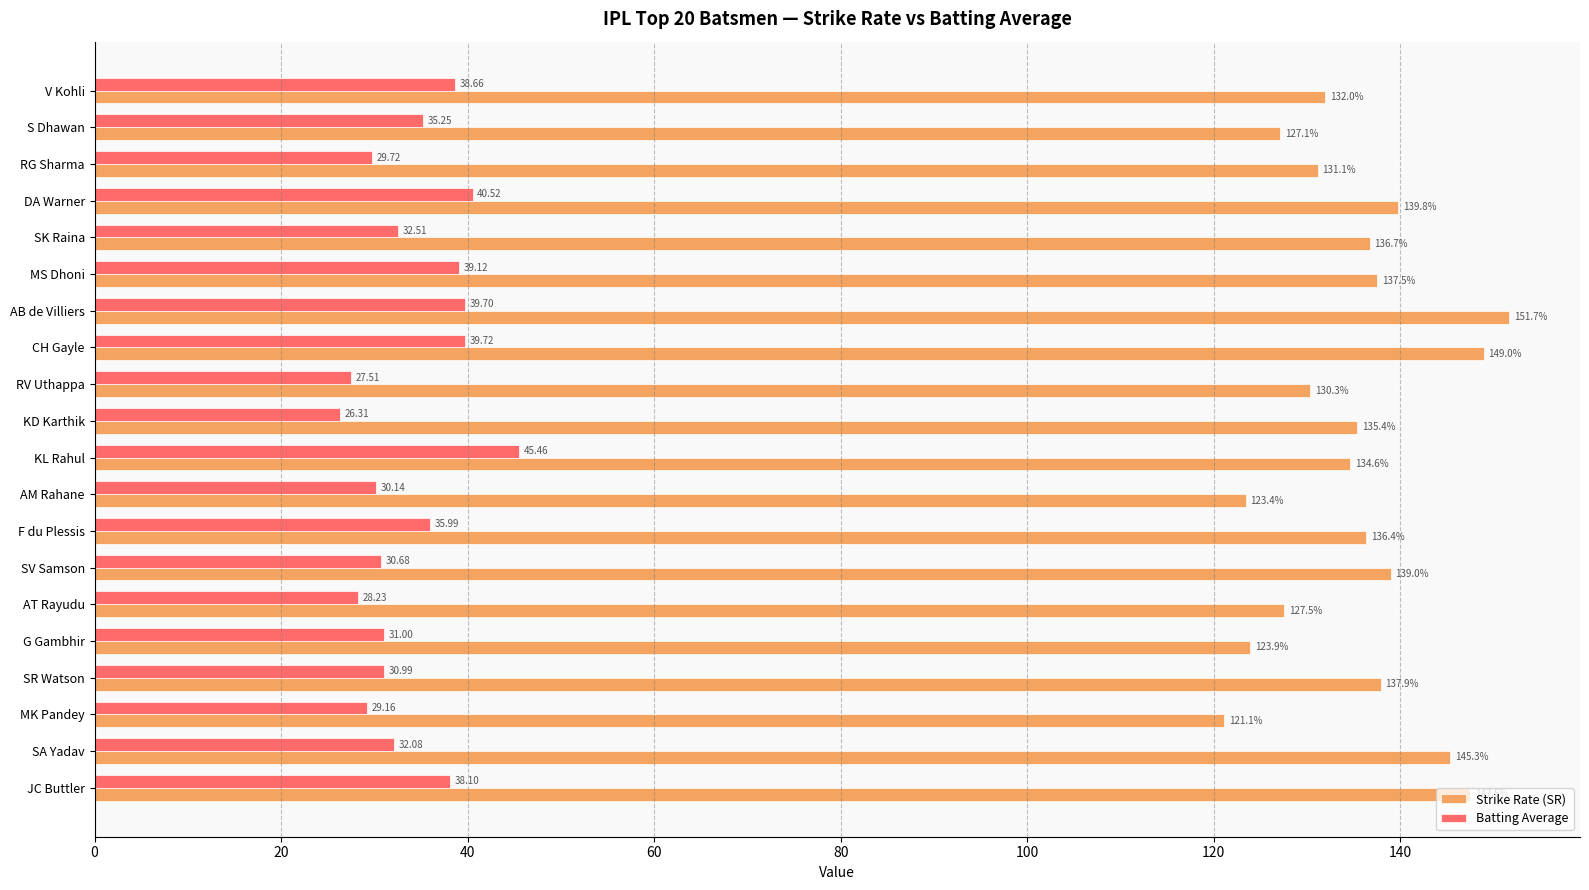

At how many categories does at least one series exceed 30?

20